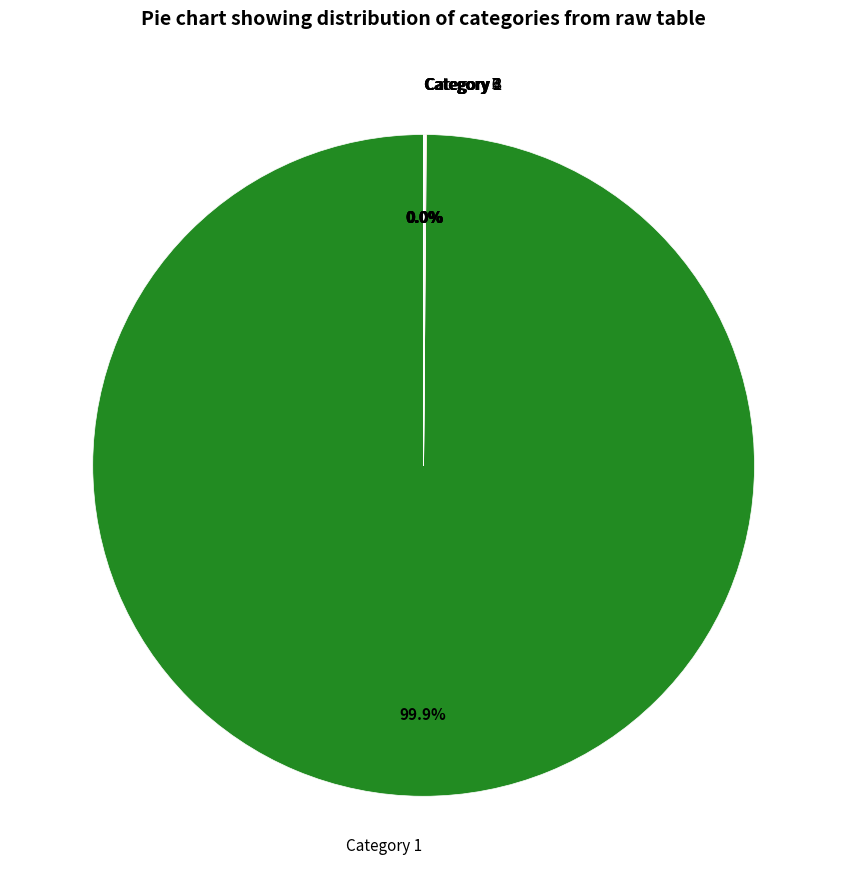

To the nearest percent, what is the average slice percentage?

14%